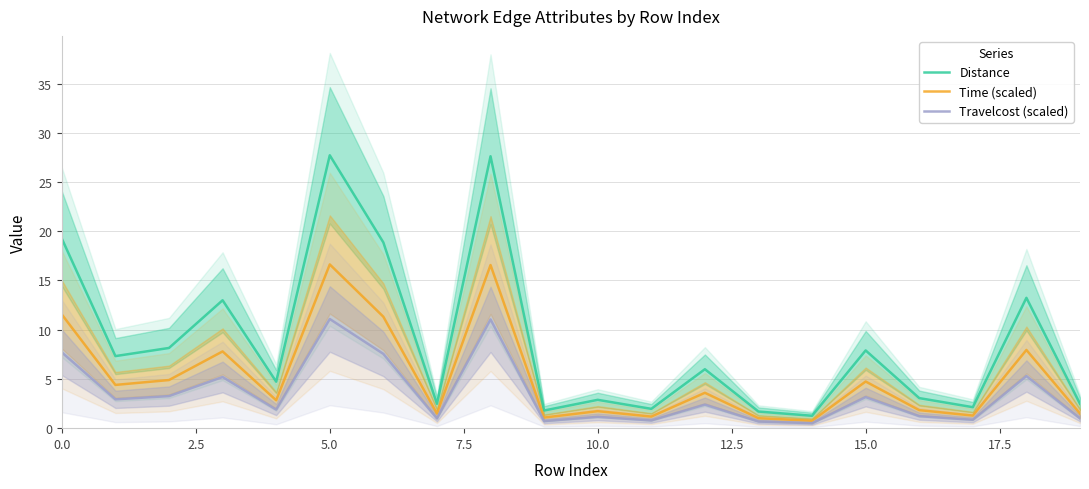

What is the minimum value for Distance?

1.3